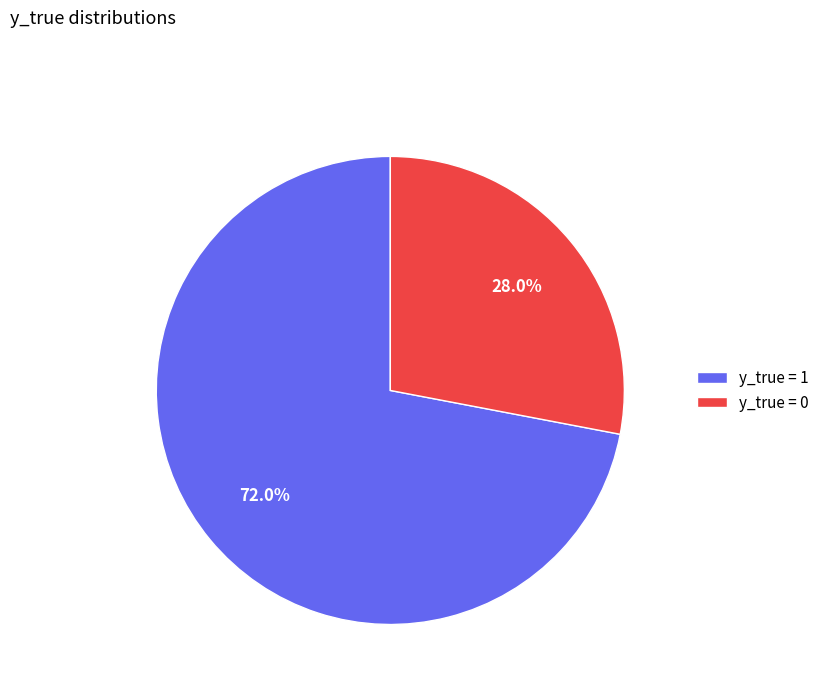

Which category has the biggest portion of the pie?

y_true = 1